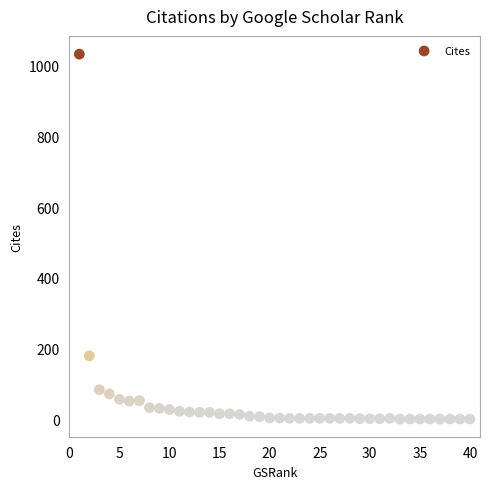

What is the range of Y values (max minus min)?

1033